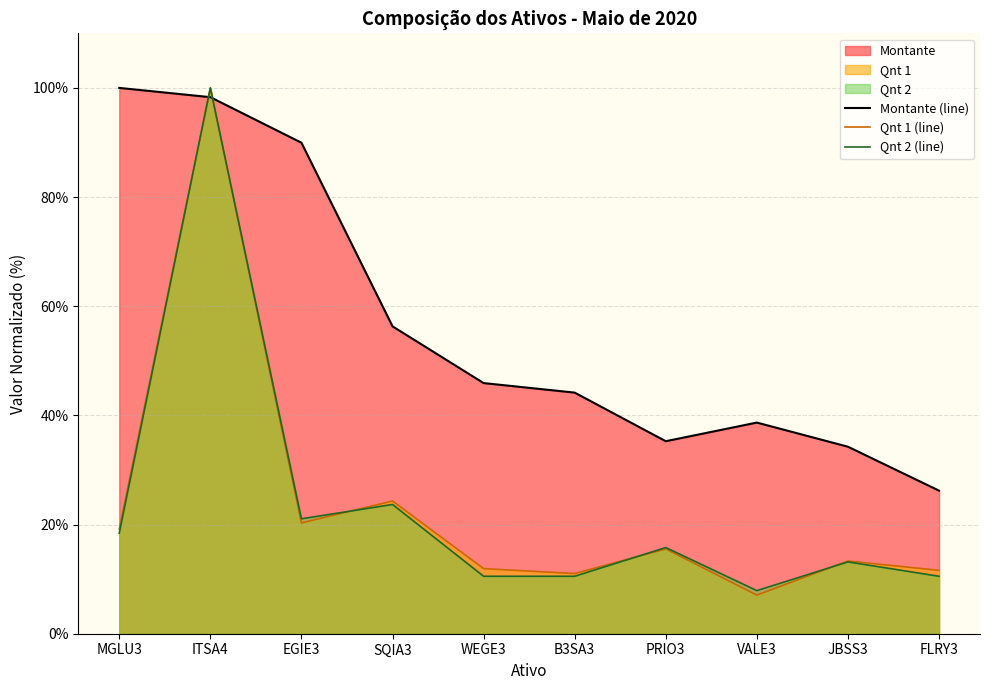

How many interior local valleys does the Montante (line) series have?

1